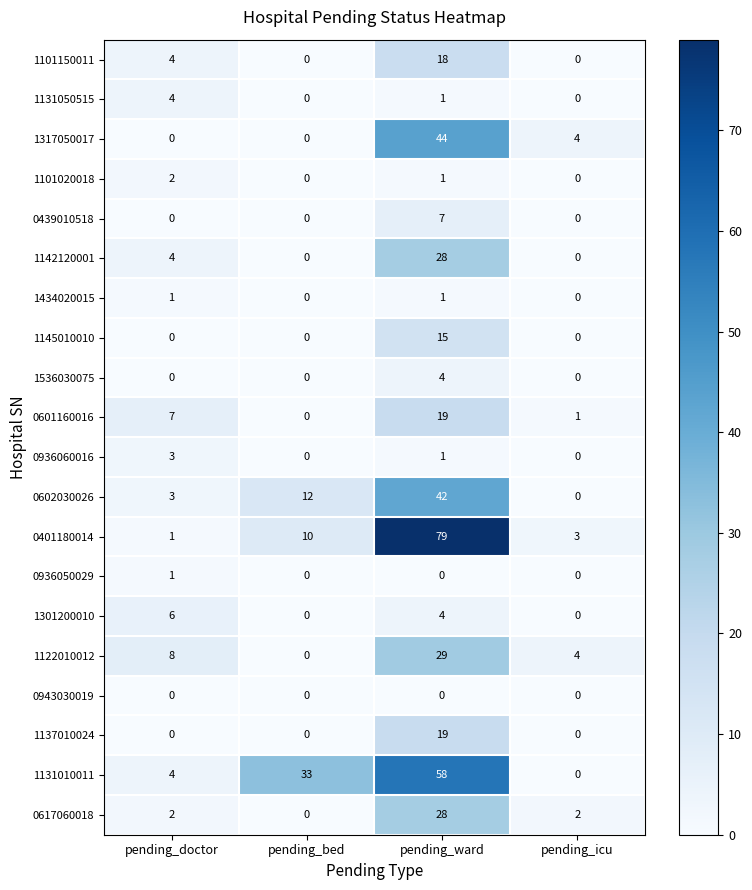

How many categories are shown in the chart?

4